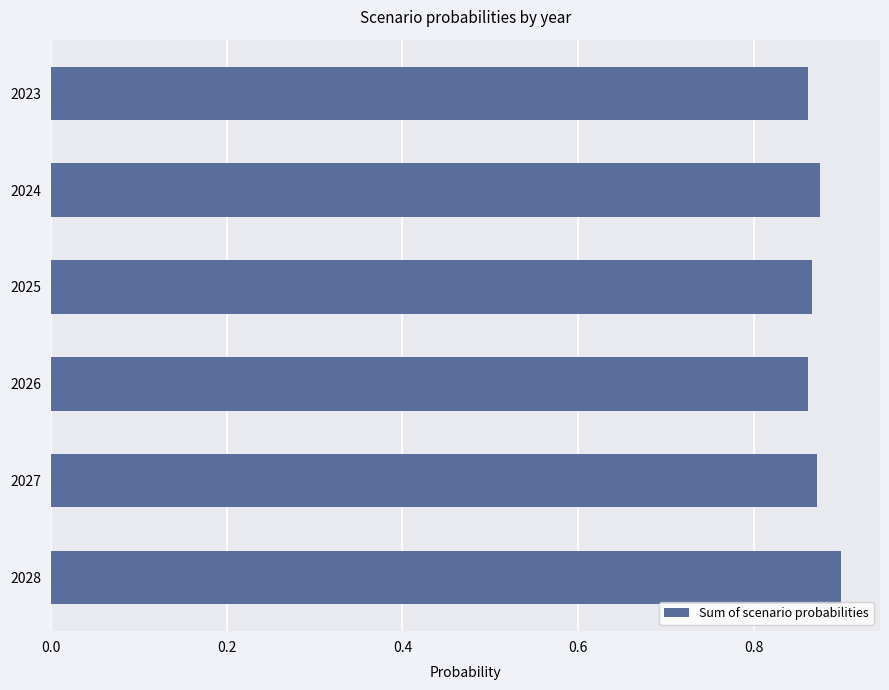

The value at 2027 is 0.9. True or false?

True